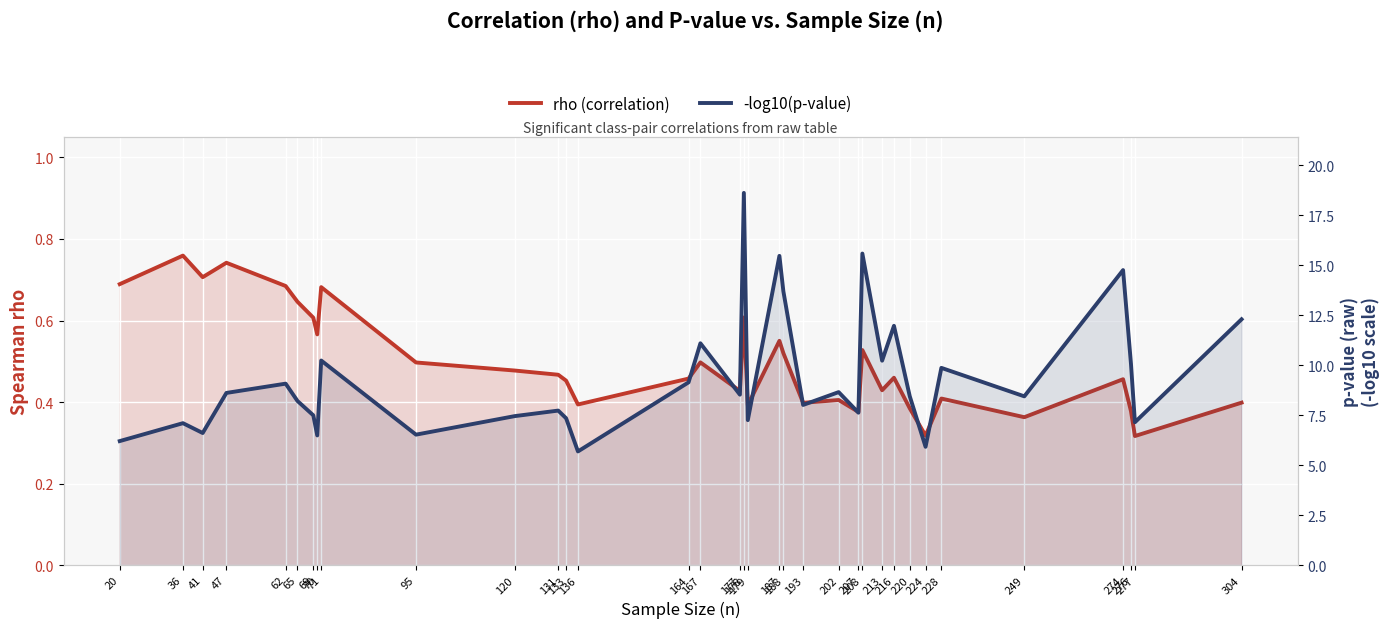

What is the sum of all rho (correlation) values?

17.4